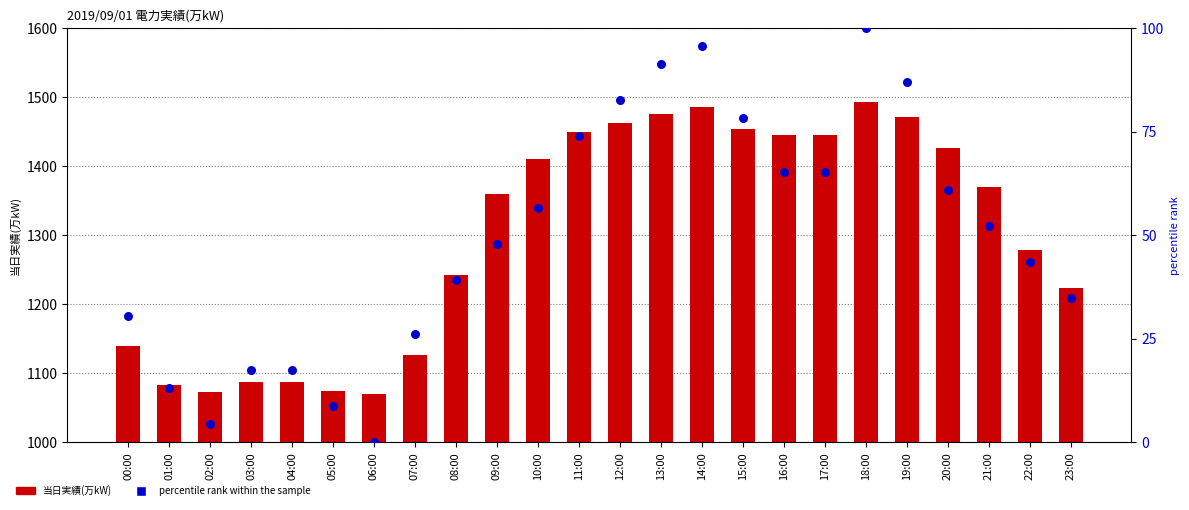

At how many categories does at least one series exceed 1035?

24